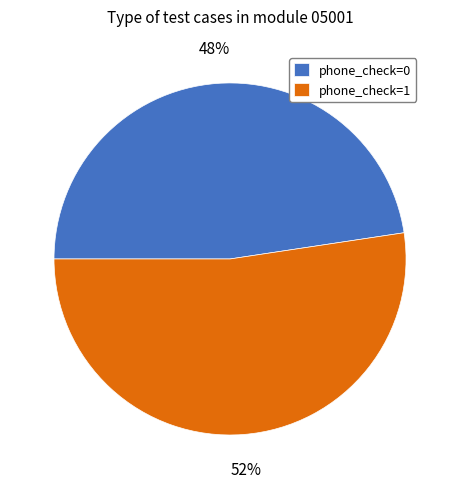

To the nearest percent, what is the combined percentage of phone_check=1 and phone_check=0?

100%